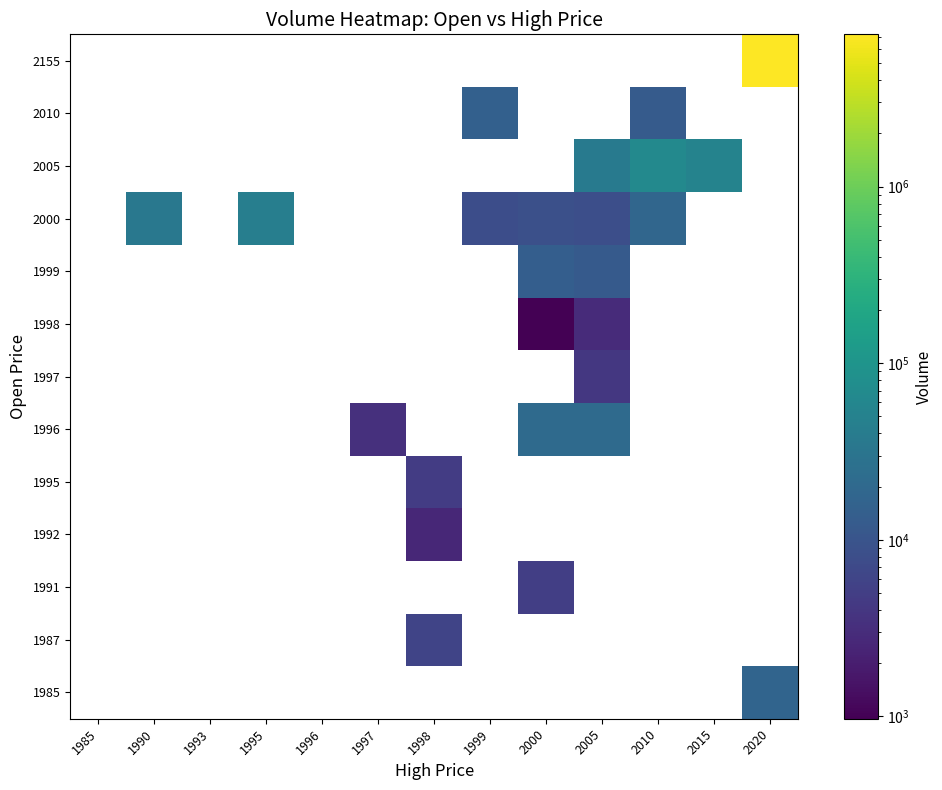

Reading left to right, list all the values displayed in this chart.

1985: 1985=0	1990=0	1993=0	1995=0	1996=0	1997=0	1998=0	1999=0	2000=0	2005=0	2010=0	2015=0	2020=17170
1987: 1985=0	1990=0	1993=0	1995=0	1996=0	1997=0	1998=5967	1999=0	2000=0	2005=0	2010=0	2015=0	2020=0
1991: 1985=0	1990=0	1993=0	1995=0	1996=0	1997=0	1998=0	1999=0	2000=5025	2005=0	2010=0	2015=0	2020=0
1992: 1985=0	1990=0	1993=0	1995=0	1996=0	1997=0	1998=2651	1999=0	2000=0	2005=0	2010=0	2015=0	2020=0
1995: 1985=0	1990=0	1993=0	1995=0	1996=0	1997=0	1998=4782	1999=0	2000=0	2005=0	2010=0	2015=0	2020=0
1996: 1985=0	1990=0	1993=0	1995=0	1996=0	1997=3365	1998=0	1999=0	2000=20940	2005=20940	2010=0	2015=0	2020=0
1997: 1985=0	1990=0	1993=0	1995=0	1996=0	1997=0	1998=0	1999=0	2000=0	2005=4177	2010=0	2015=0	2020=0
1998: 1985=0	1990=0	1993=0	1995=0	1996=0	1997=0	1998=0	1999=0	2000=970	2005=2917	2010=0	2015=0	2020=0
1999: 1985=0	1990=0	1993=0	1995=0	1996=0	1997=0	1998=0	1999=0	2000=14018	2005=12155	2010=0	2015=0	2020=0
2000: 1985=0	1990=34723	1993=0	1995=44527	1996=0	1997=0	1998=0	1999=8082	2000=8549	2005=8171	2010=18503	2015=0	2020=0
2005: 1985=0	1990=0	1993=0	1995=0	1996=0	1997=0	1998=0	1999=0	2000=0	2005=36942	2010=64718	2015=52097	2020=0
2010: 1985=0	1990=0	1993=0	1995=0	1996=0	1997=0	1998=0	1999=15175	2000=0	2005=0	2010=12406	2015=0	2020=0
2155: 1985=0	1990=0	1993=0	1995=0	1996=0	1997=0	1998=0	1999=0	2000=0	2005=0	2010=0	2015=0	2020=7280825